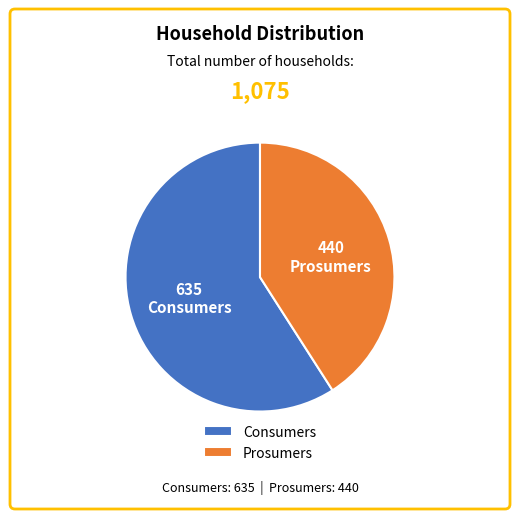

How many slices are in this pie chart?

2